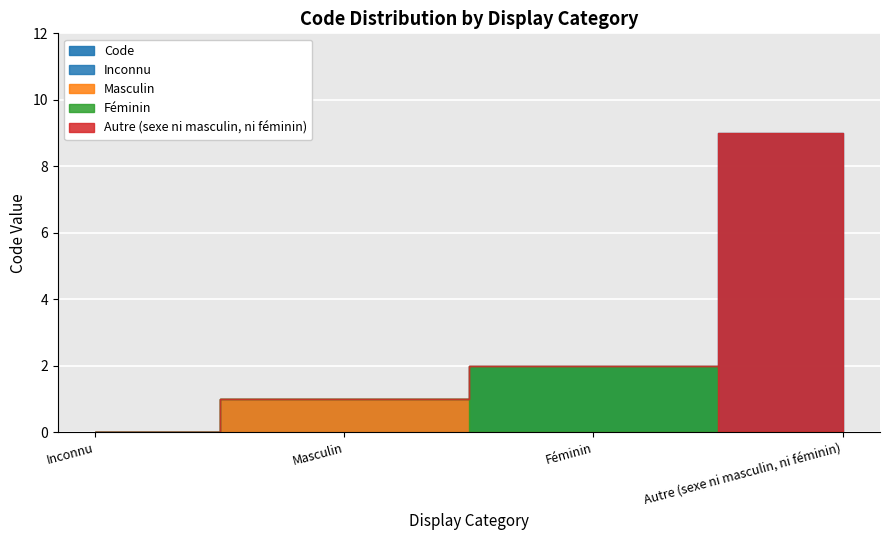

Which category has the lowest value across all series?

Inconnu